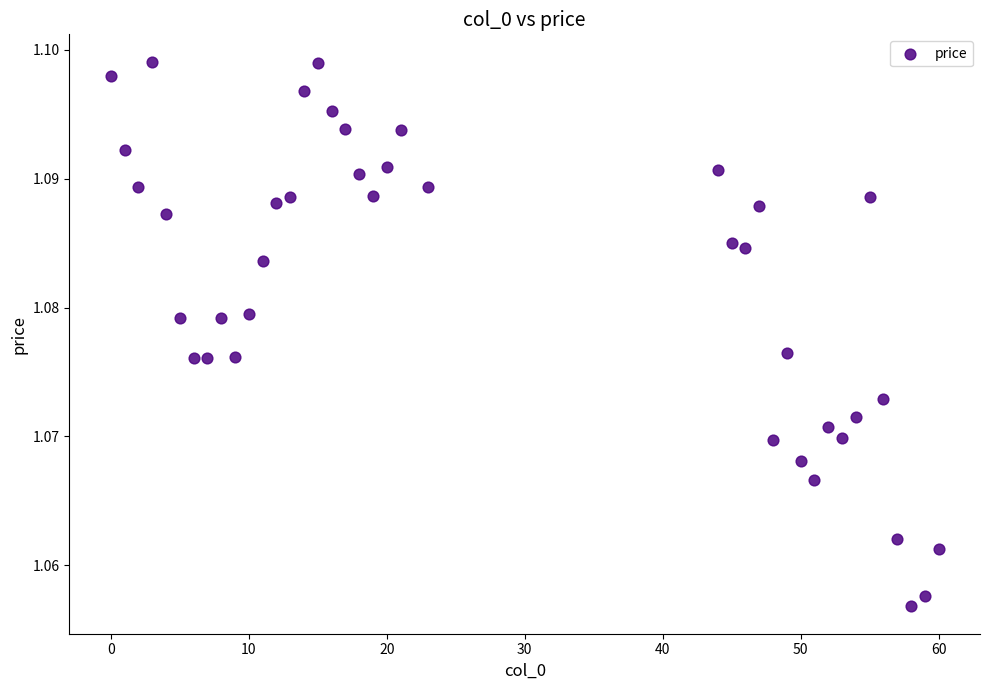

What is the range of X values (max minus min)?

60.0